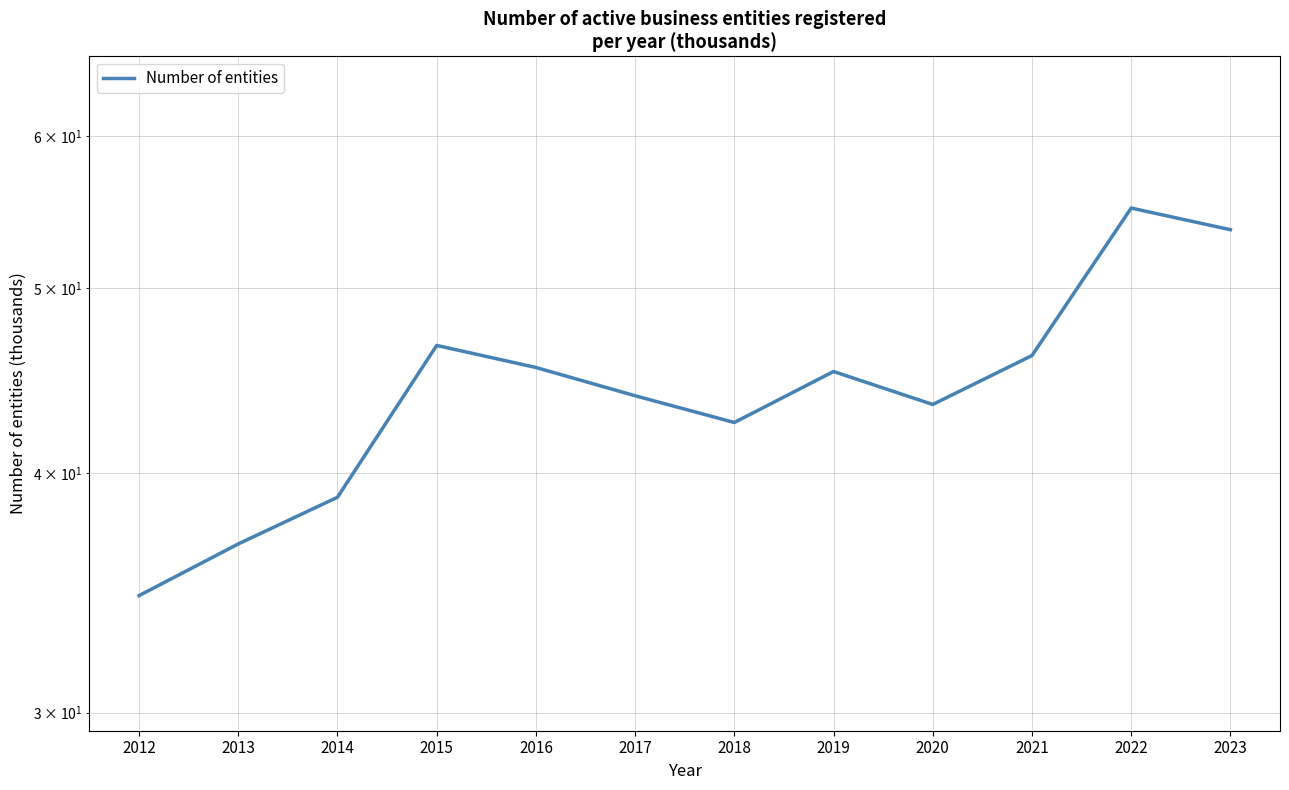

What is the value of the 9th point from the left?

43.5